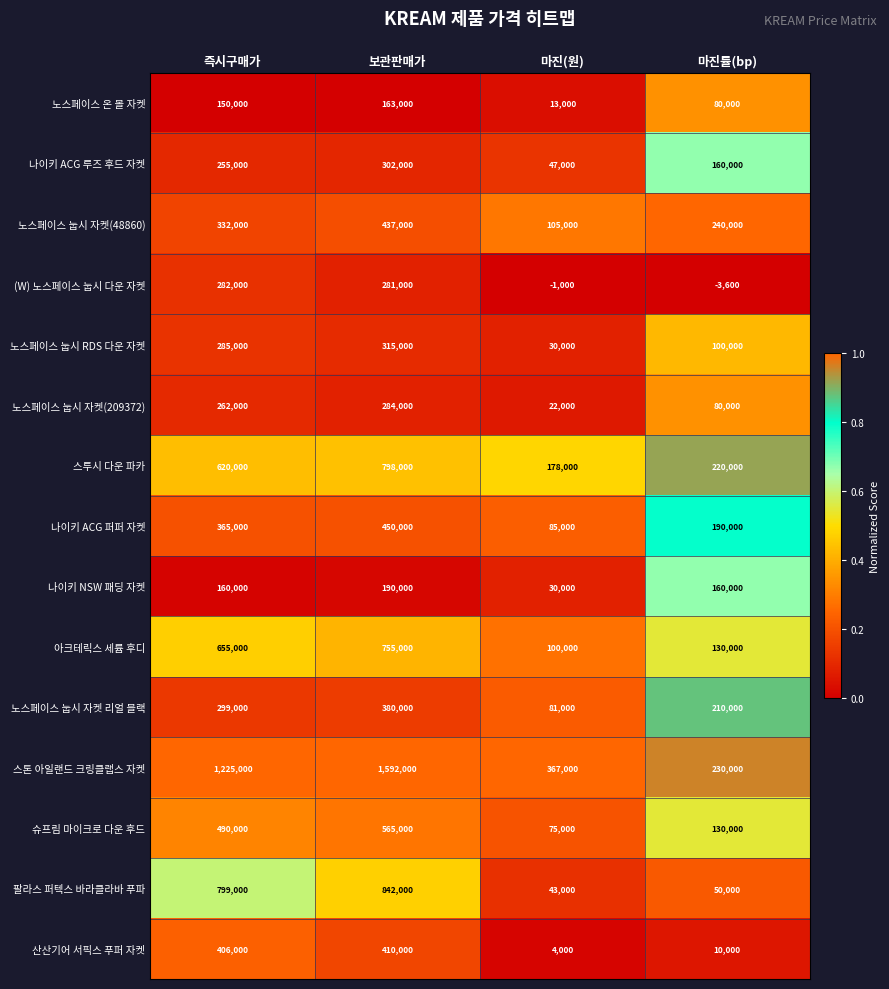

Rank the categories by 노스페이스 눕시 RDS 다운 자켓 value from lowest to highest.

마진(원), 마진률(bp), 즉시구매가, 보관판매가